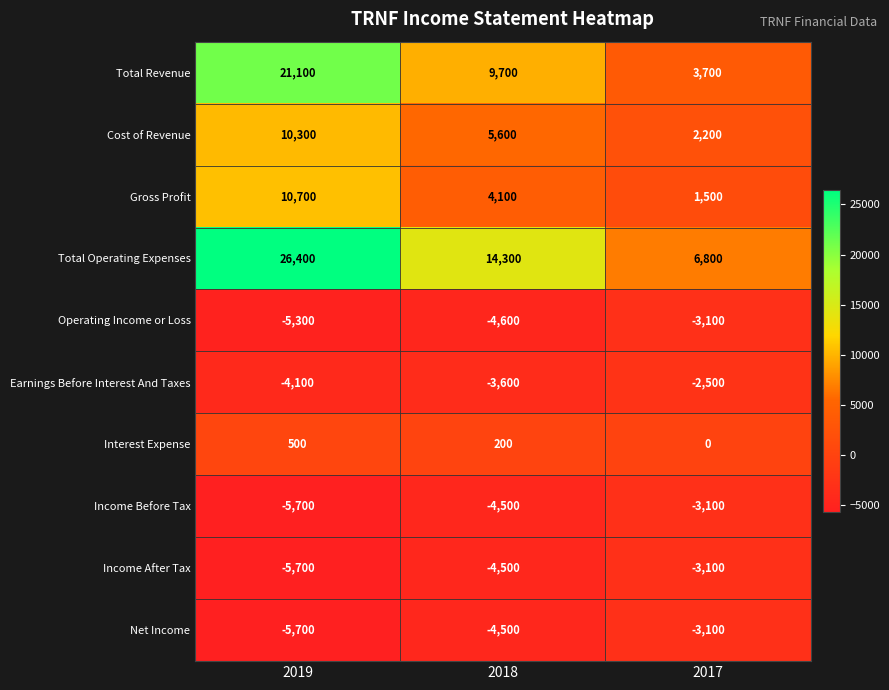

What is the minimum value shown in the chart?

-5700